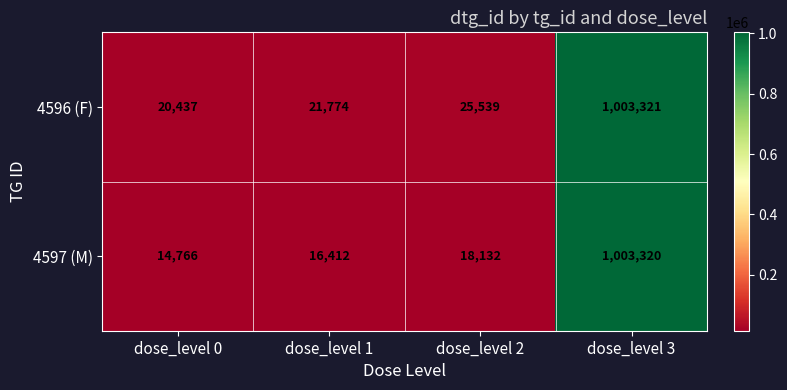

Reading left to right, what are all the values shown in this chart?

4596 (F): 20437	21774	25539	1003321
4597 (M): 14766	16412	18132	1003320